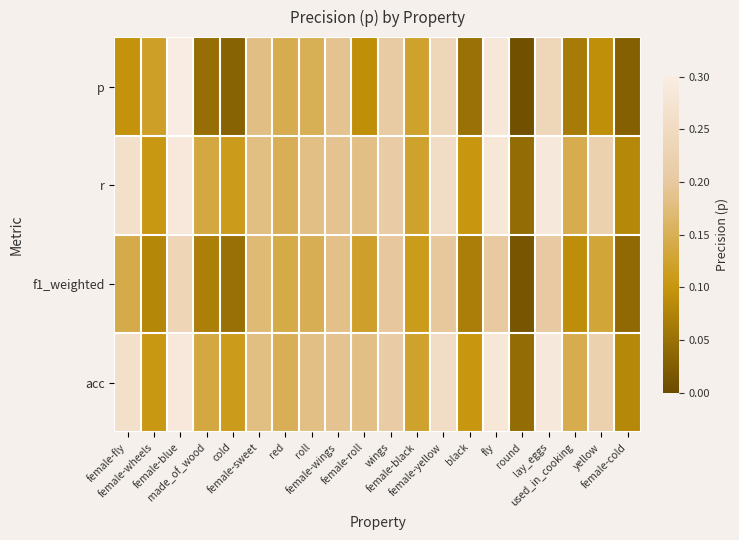

Reading left to right, extract all data points from this chart.

p: female-fly=0.1	female-wheels=0.1	female-blue=0.3	made_of_wood=0.0	cold=0.0	female-sweet=0.2	red=0.1	roll=0.1	female-wings=0.2	female-roll=0.1	wings=0.2	female-black=0.1	female-yellow=0.2	black=0.1	fly=0.3	round=0.0	lay_eggs=0.2	used_in_cooking=0.1	yellow=0.1	female-cold=0.0
r: female-fly=0.3	female-wheels=0.1	female-blue=0.3	made_of_wood=0.1	cold=0.1	female-sweet=0.2	red=0.1	roll=0.2	female-wings=0.2	female-roll=0.2	wings=0.2	female-black=0.1	female-yellow=0.3	black=0.1	fly=0.3	round=0.0	lay_eggs=0.3	used_in_cooking=0.1	yellow=0.2	female-cold=0.1
f1_weighted: female-fly=0.1	female-wheels=0.1	female-blue=0.2	made_of_wood=0.1	cold=0.1	female-sweet=0.2	red=0.1	roll=0.1	female-wings=0.2	female-roll=0.1	wings=0.2	female-black=0.1	female-yellow=0.2	black=0.1	fly=0.2	round=0.0	lay_eggs=0.2	used_in_cooking=0.1	yellow=0.1	female-cold=0.0
acc: female-fly=0.3	female-wheels=0.1	female-blue=0.3	made_of_wood=0.1	cold=0.1	female-sweet=0.2	red=0.1	roll=0.2	female-wings=0.2	female-roll=0.2	wings=0.2	female-black=0.1	female-yellow=0.3	black=0.1	fly=0.3	round=0.0	lay_eggs=0.3	used_in_cooking=0.1	yellow=0.2	female-cold=0.1